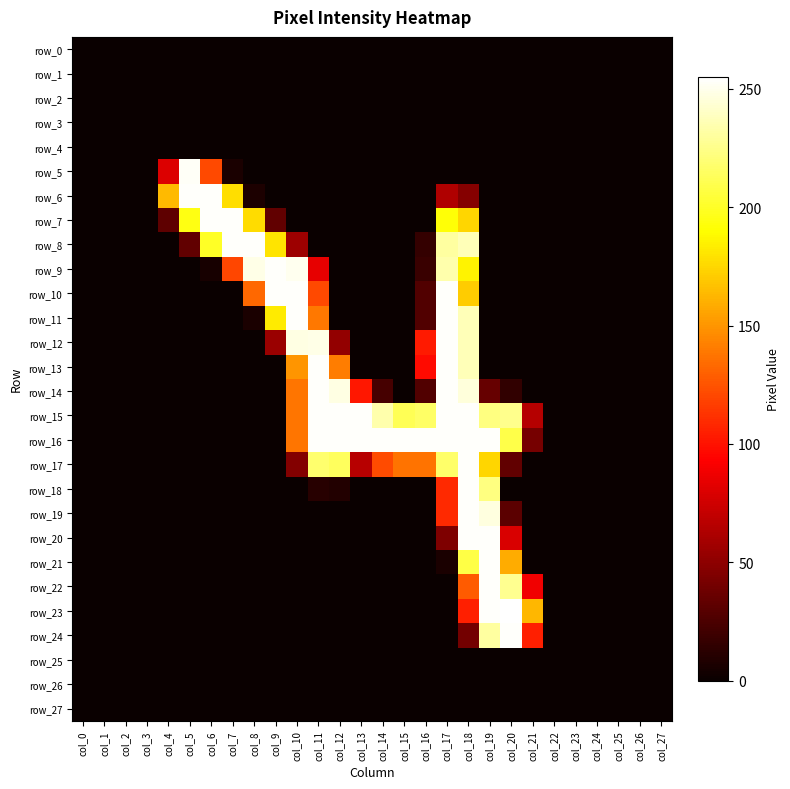

Which series has the widest spread of values?

row_23